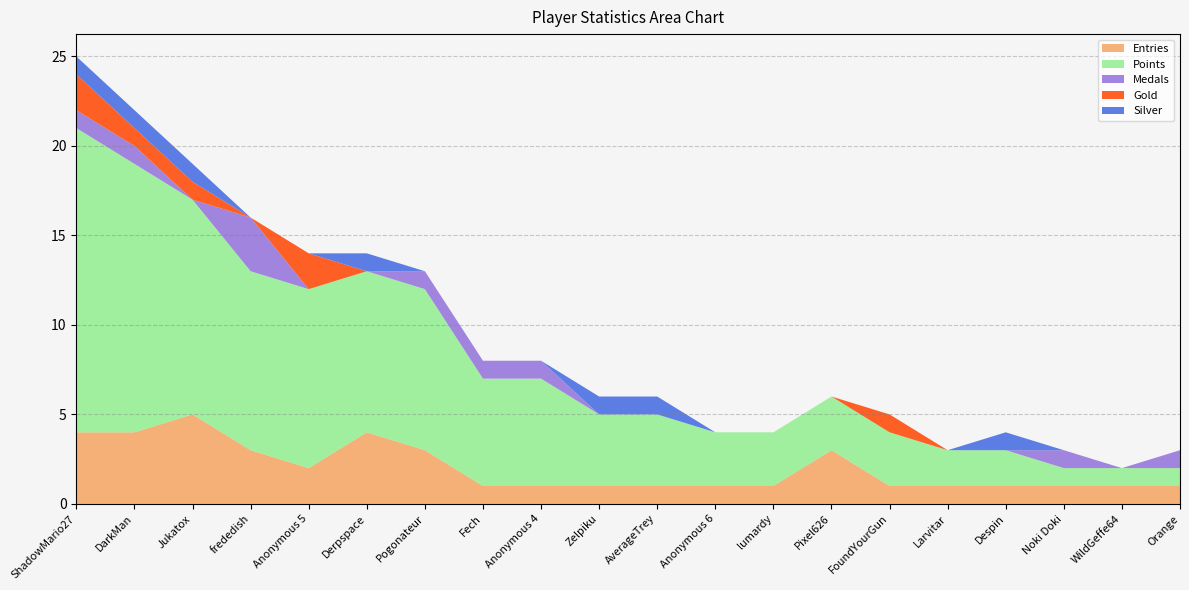

Reading left to right, what are all the values shown in this chart?

Entries: 4	4	5	3	2	4	3	1	1	1	1	1	1	3	1	1	1	1	1	1
Points: 17	15	12	10	10	9	9	6	6	4	4	3	3	3	3	2	2	1	1	1
Medals: 1	1	0	3	0	0	1	1	1	0	0	0	0	0	0	0	0	1	0	1
Gold: 2	1	1	0	2	0	0	0	0	0	0	0	0	0	1	0	0	0	0	0
Silver: 1	1	1	0	0	1	0	0	0	1	1	0	0	0	0	0	1	0	0	0